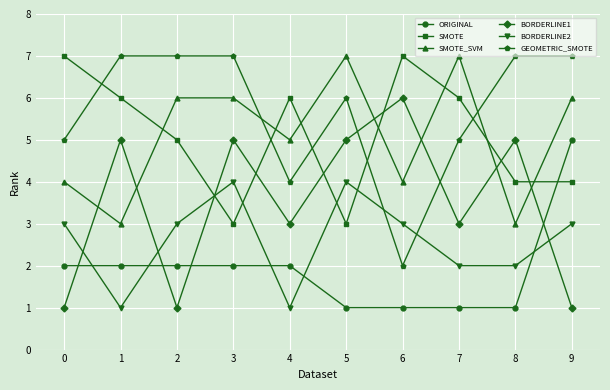

Where is the first local minimum for BORDERLINE2?

1